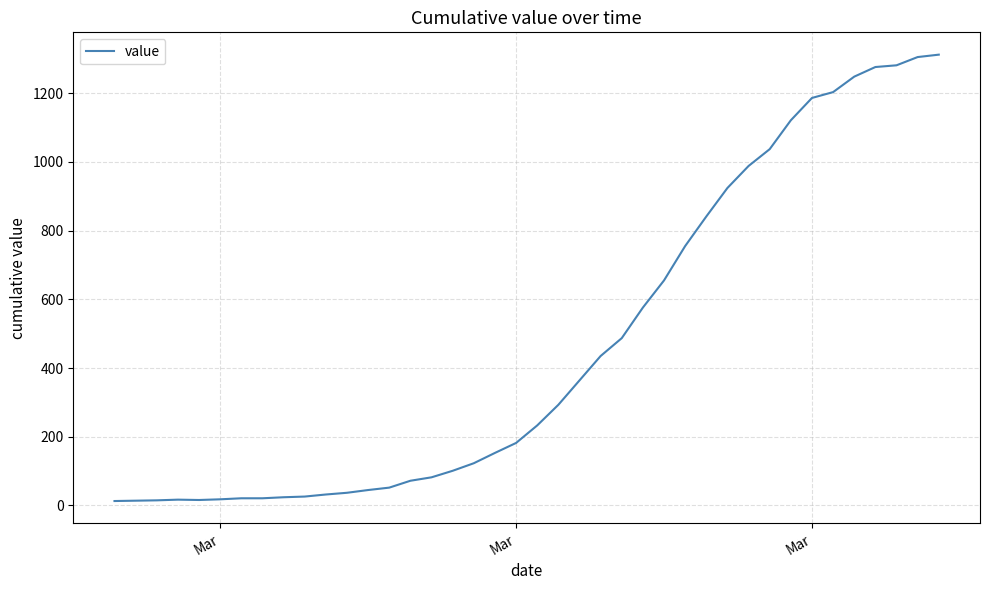

What is the greatest value displayed?

1312